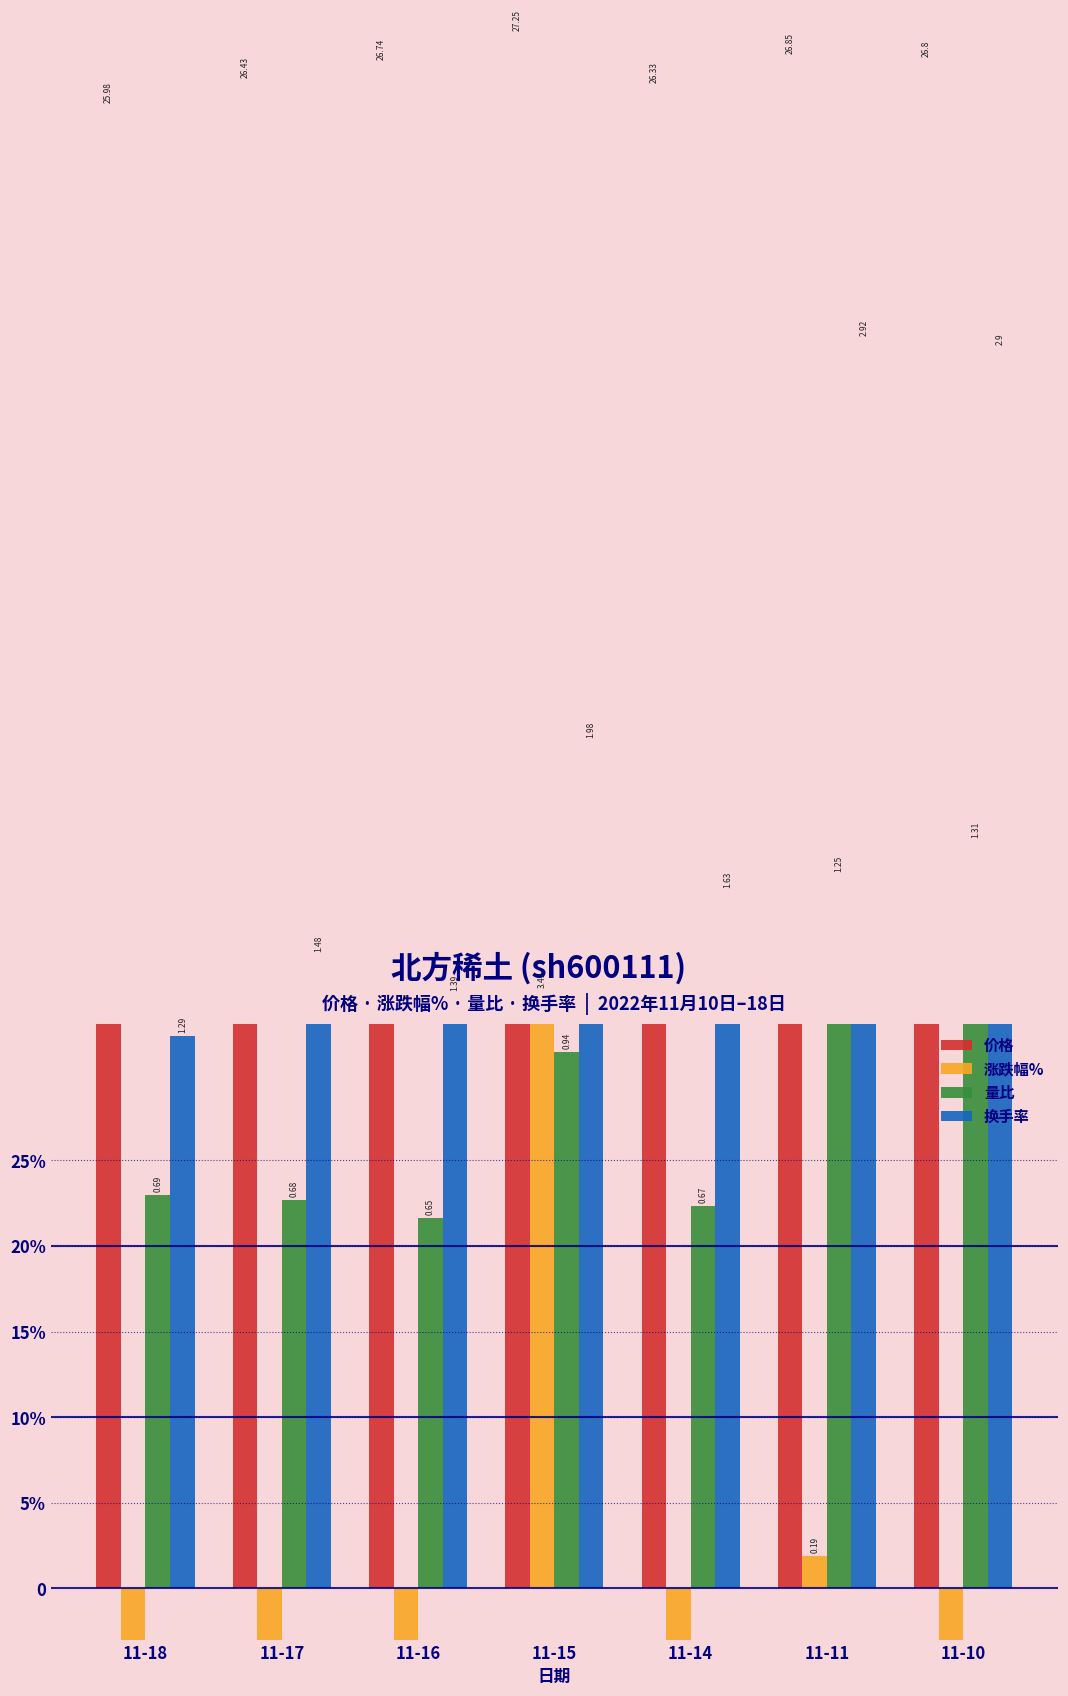

At how many categories does at least one series exceed 0?

7